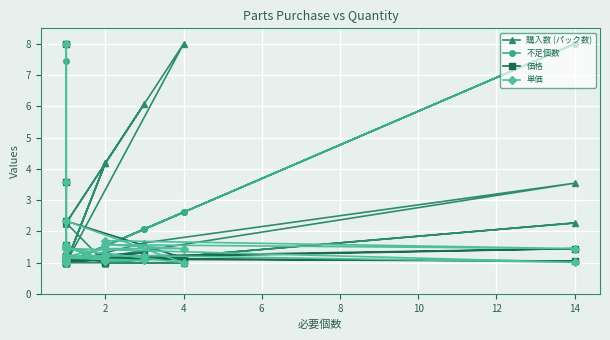

How many interior local valleys does the 単価 series have?

9